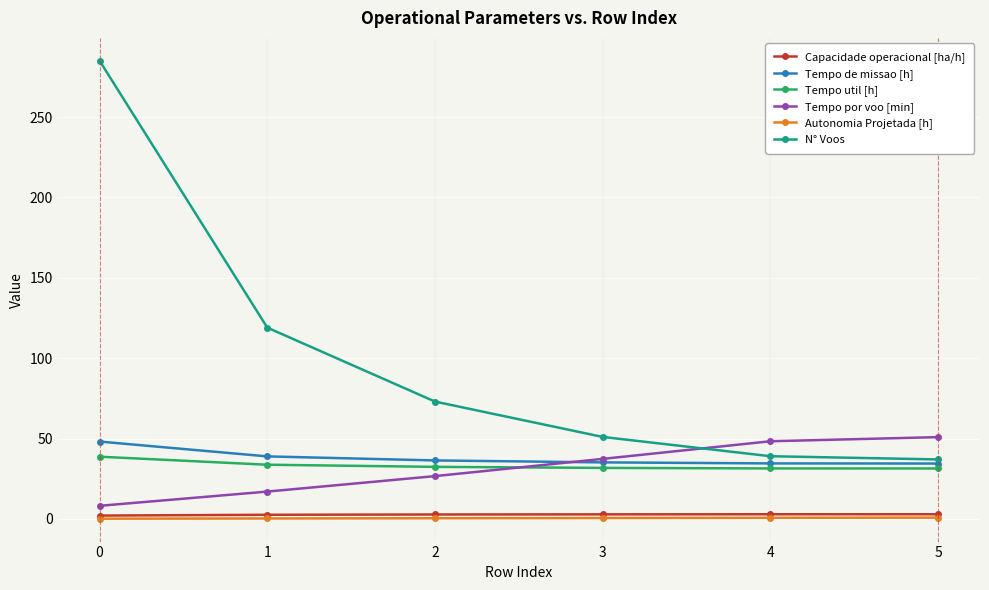

True or false: N° Voos and Autonomia Projetada [h] intersect in this chart.

False